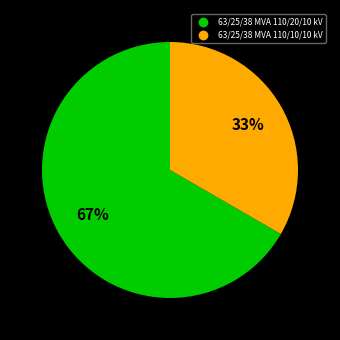

To the nearest percent, what portion does 63/25/38 MVA 110/20/10 kV represent?

67%